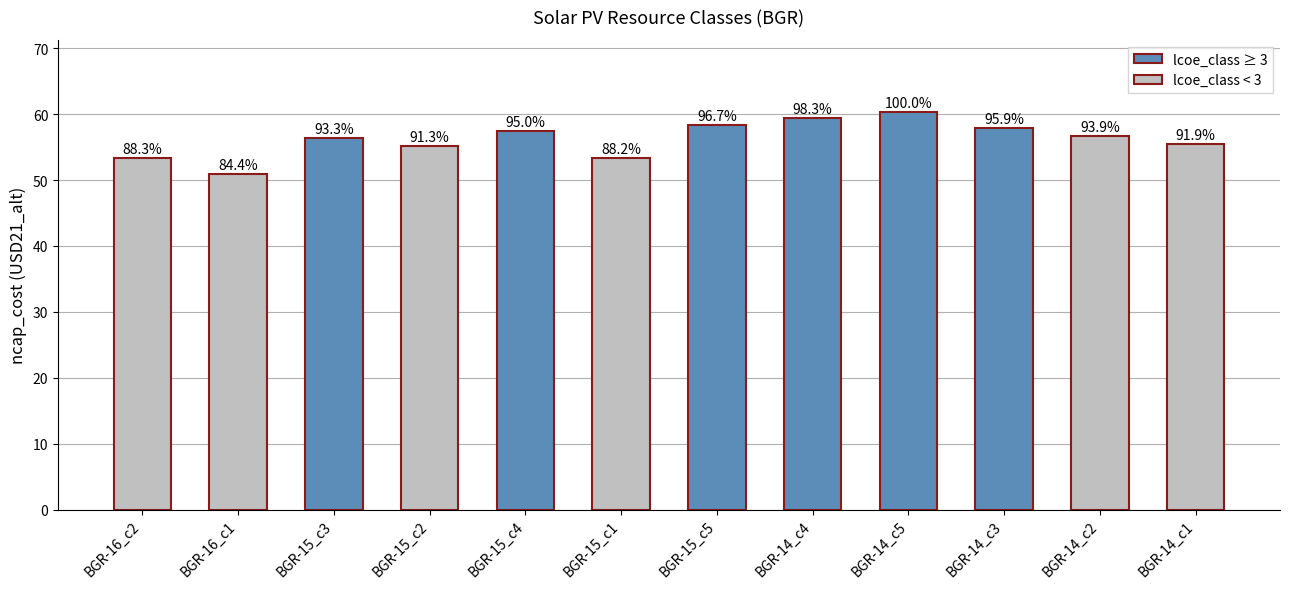

What is the sum of all lcoe_class < 3 values?

325.0